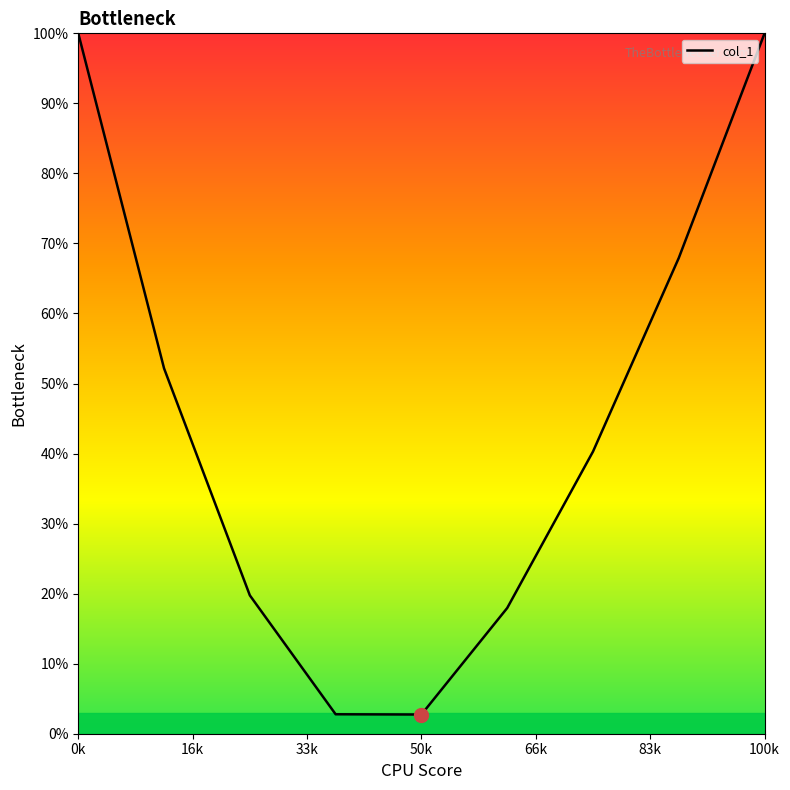

What is the smallest value displayed?

2.7